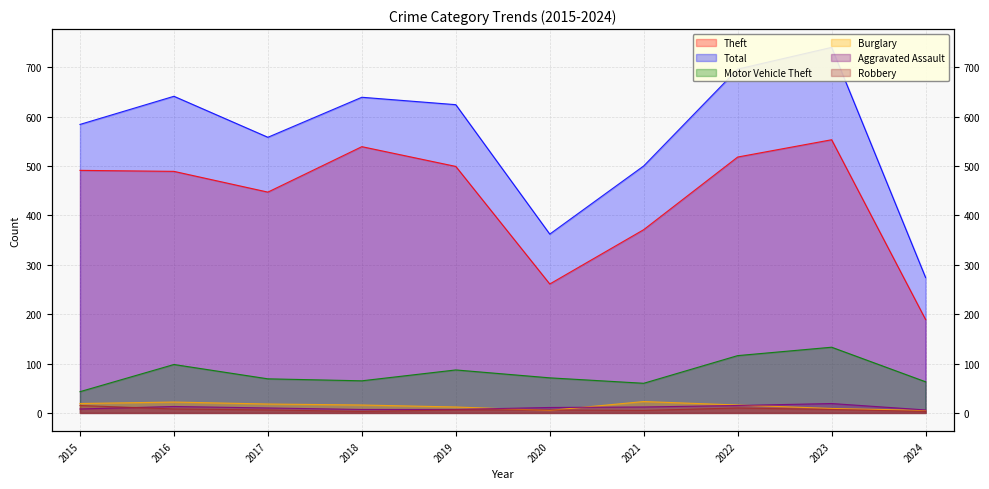

What is the minimum value for Theft?

189